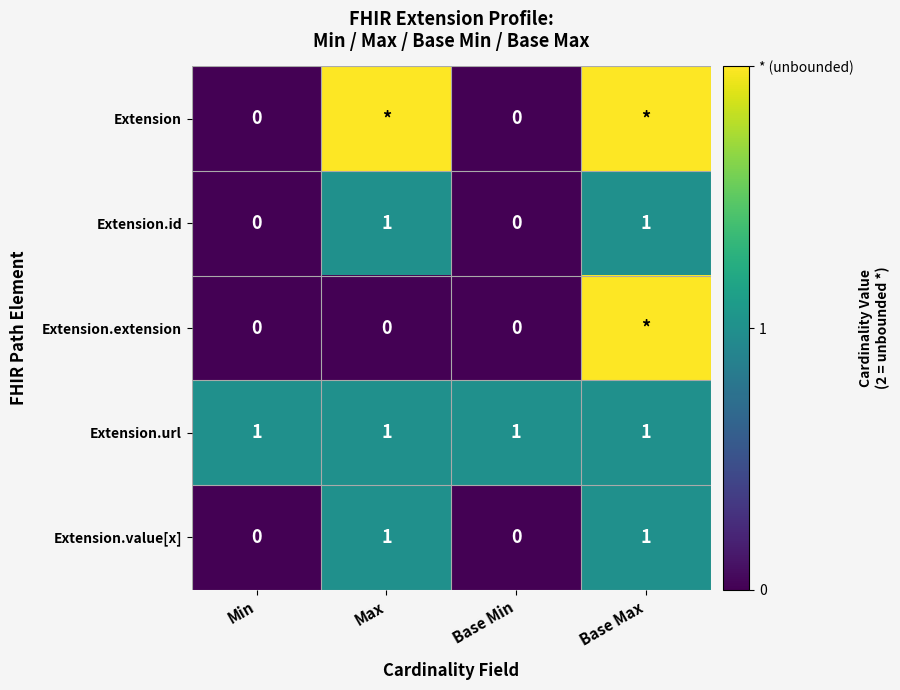

What value does the Extension.url series have at Base Max?

1